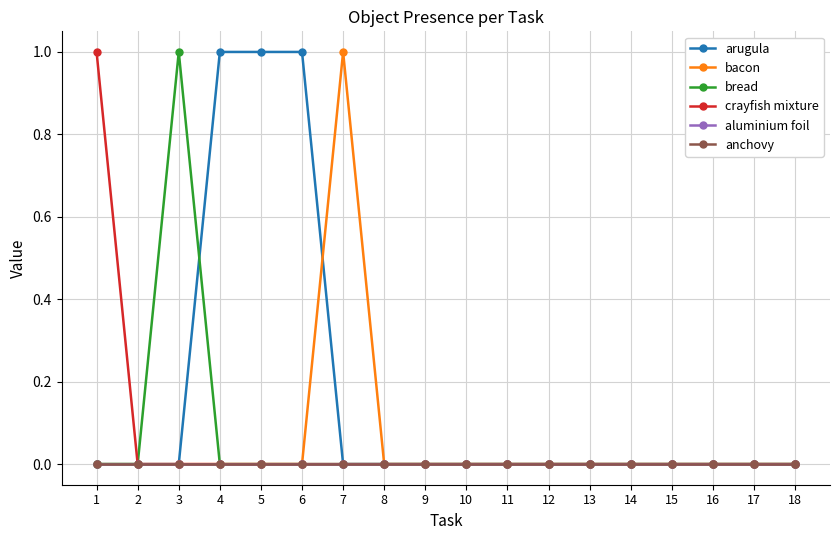

What is the difference between the second highest and second lowest values in the arugula series?

1